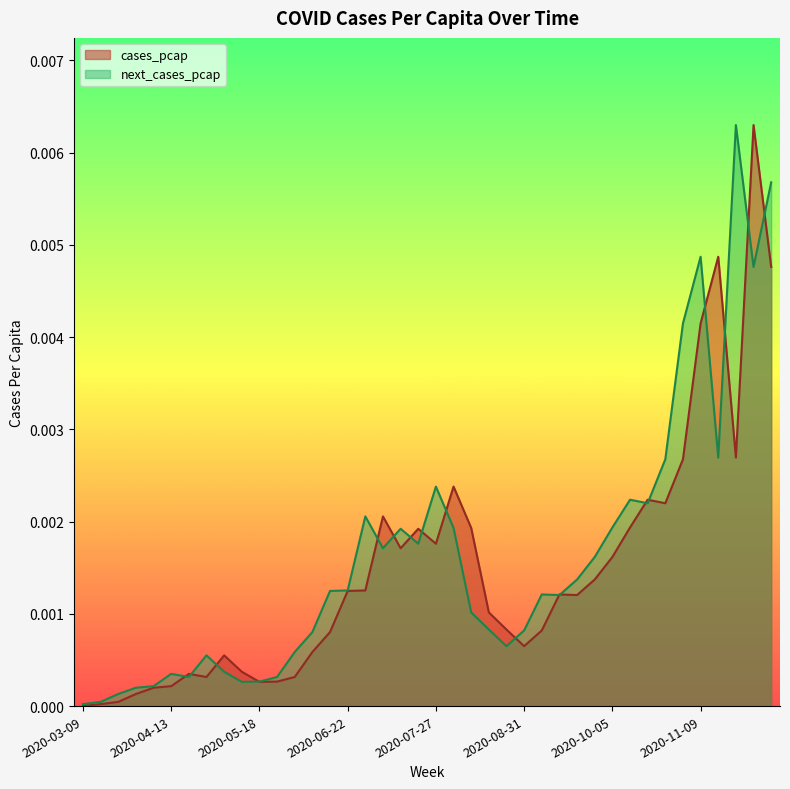

Between 2020-04-27 and 2020-11-23, which is larger?

2020-11-23